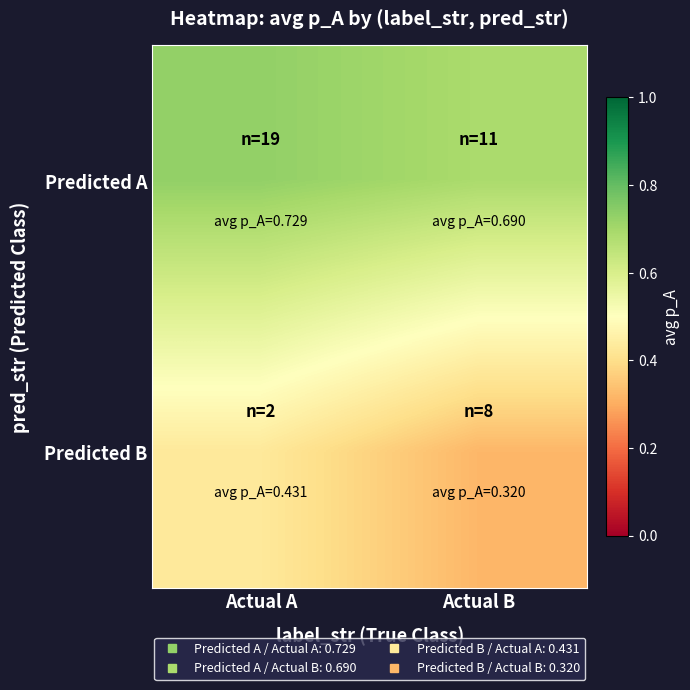

Which has a higher value, Actual A or Actual B?

Actual A